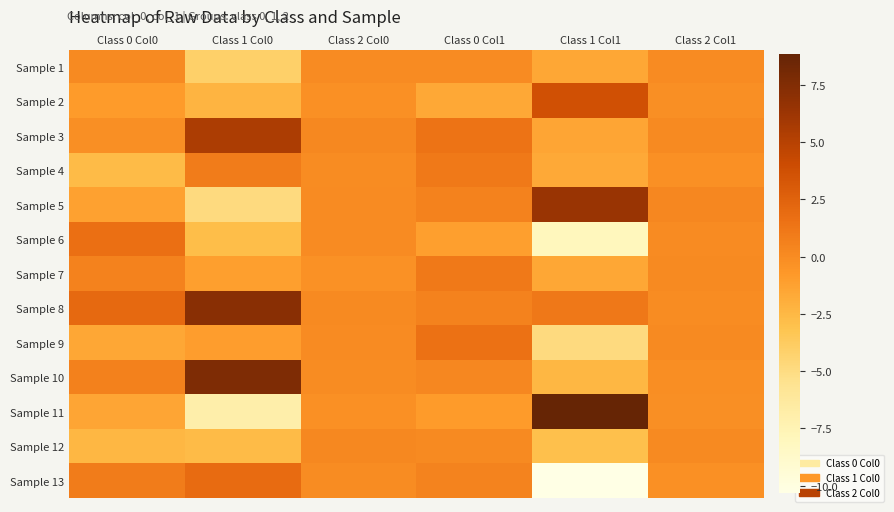

How many categories are shown in the chart?

6